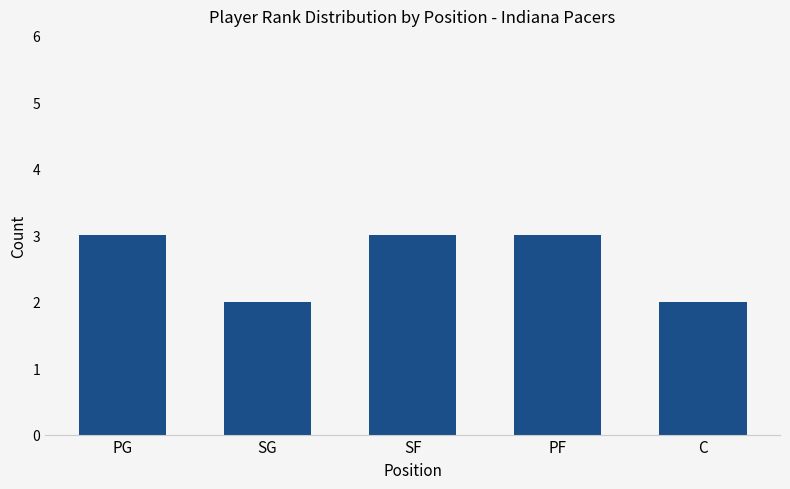

What is the greatest value displayed?

3